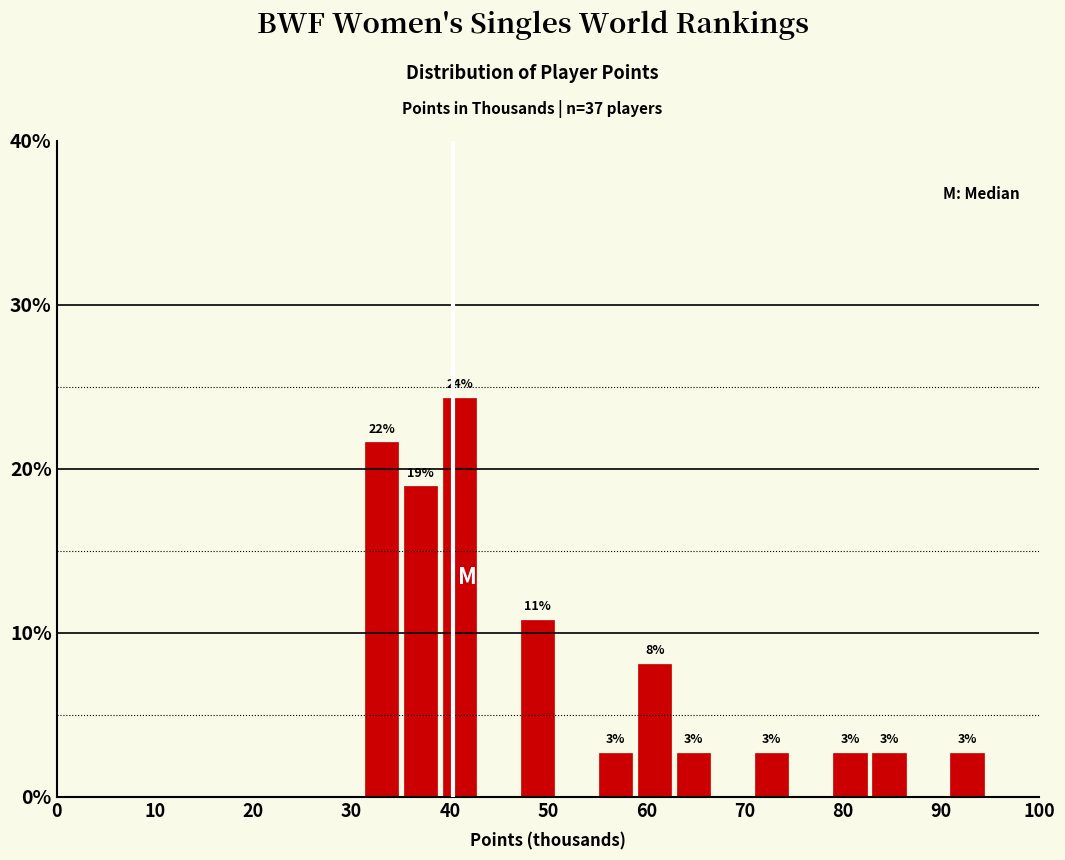

Around what value on the x-axis is the tallest bar? Give the approximate position of its centre, as read against the axis.

41